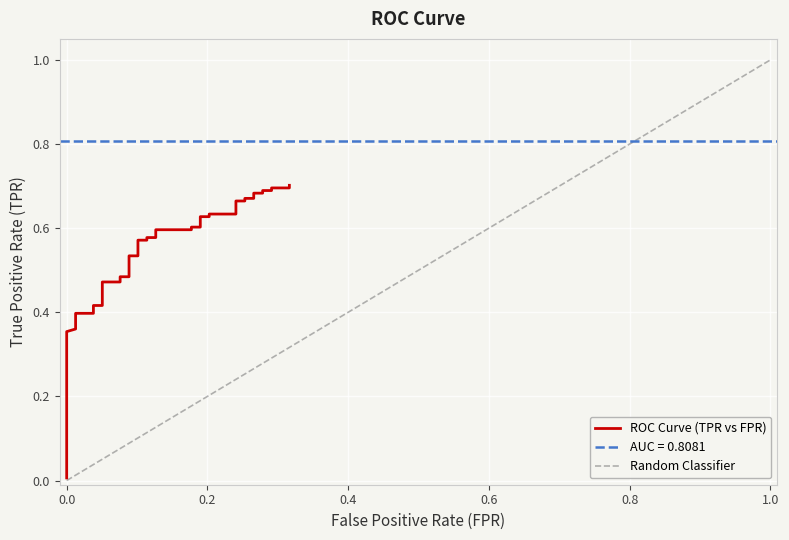

Is it true that the value at 0.0 is 0.0?

False